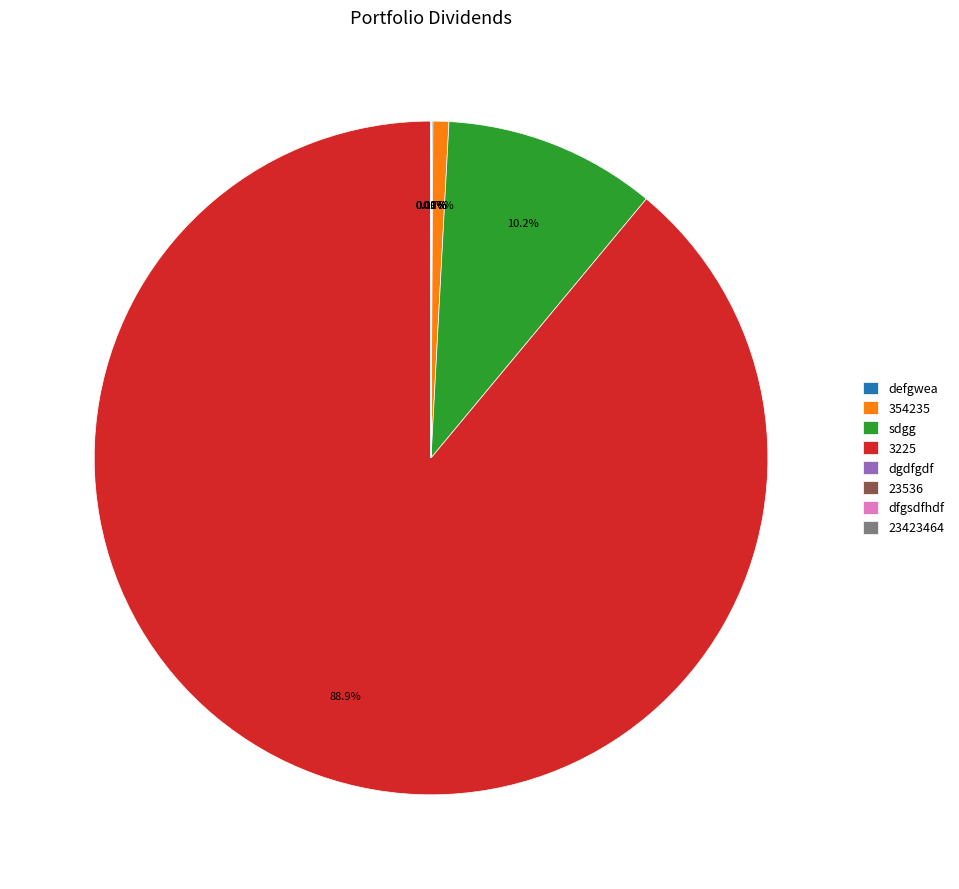

Is there any slice that represents more than half of the pie?

Yes